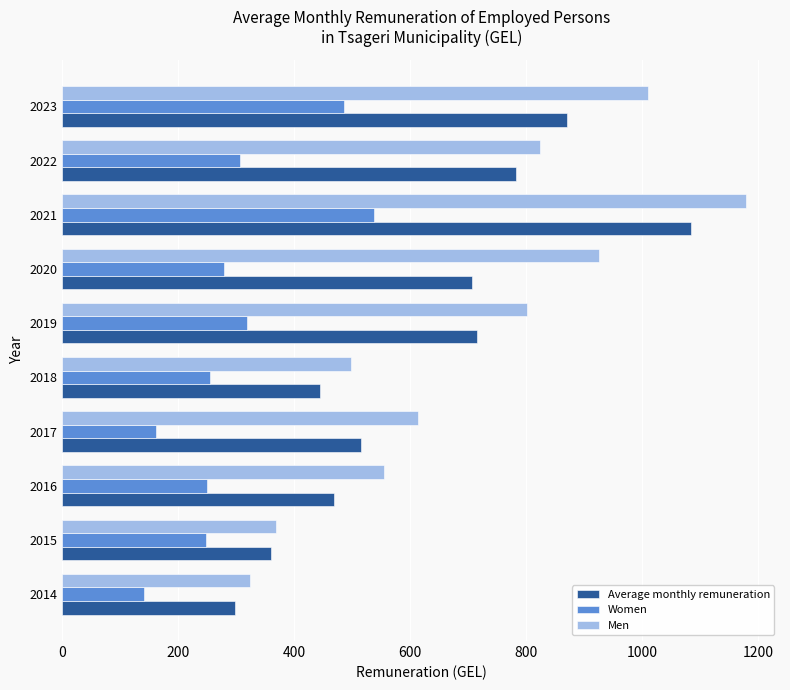

What value does the Women series have at 2023?

485.6